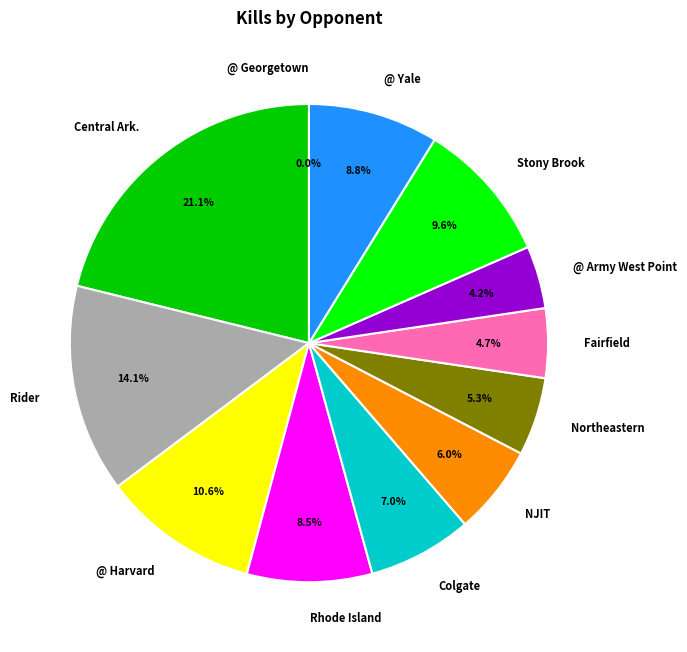

How much of the chart is everything except Stony Brook?

90.4%